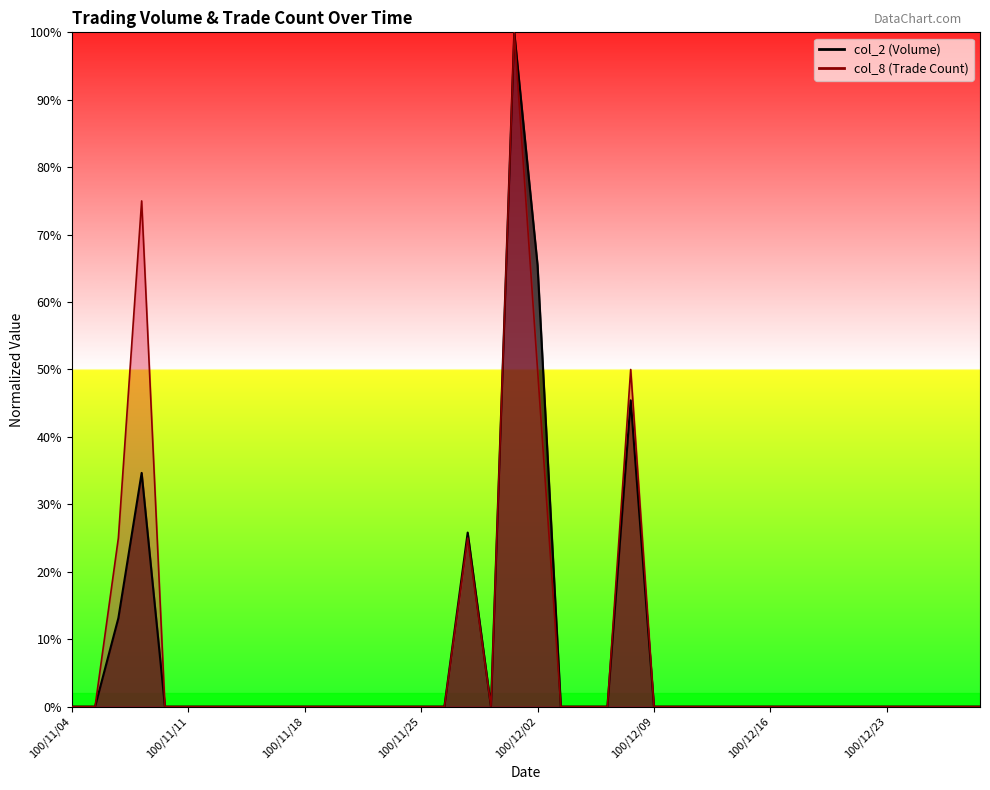

What position from the right is 100/12/16?

34